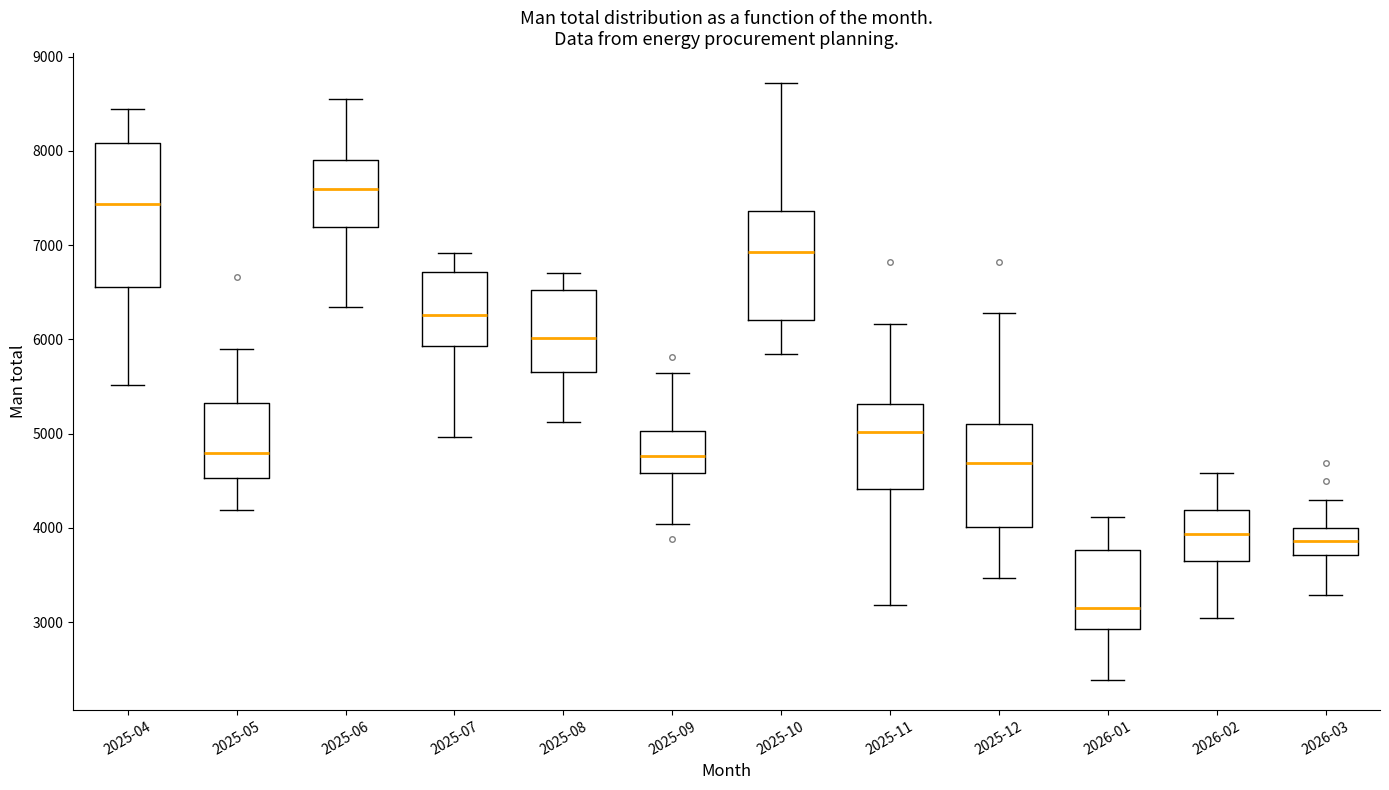

Which box is the tallest, from its lower edge to its upper edge?

2025-04